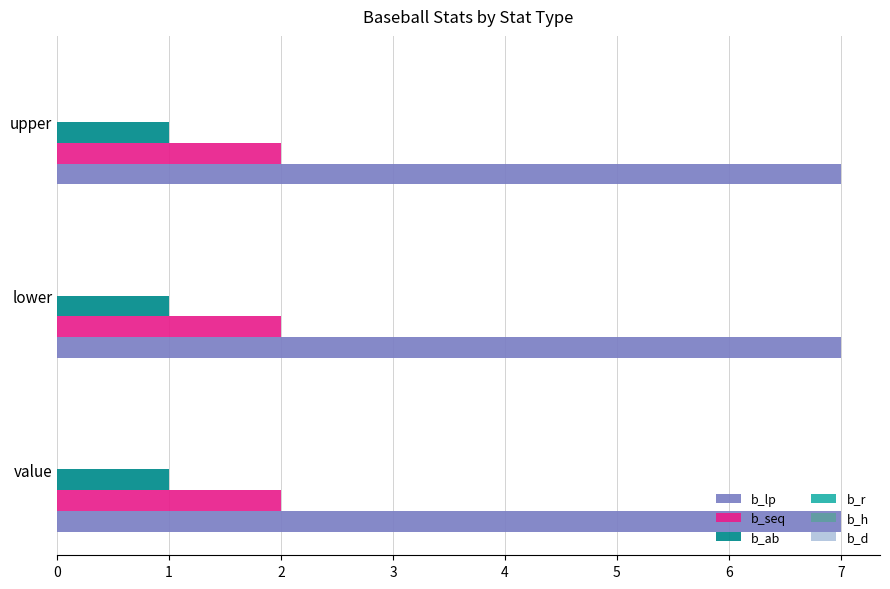

What is the total value across all series at lower?

10